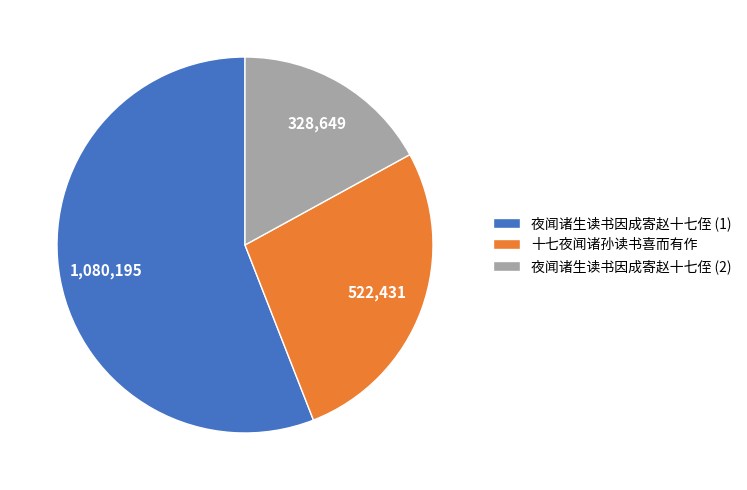

How many segments does this pie chart have?

3